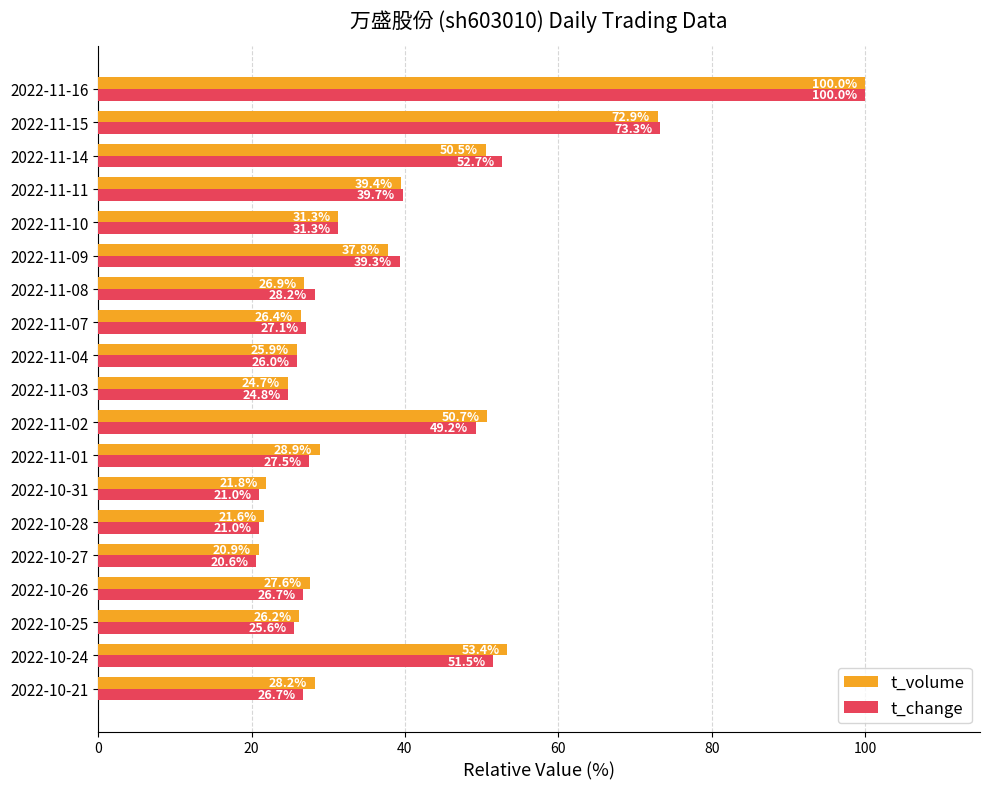

Count the number of categories in the chart.

19